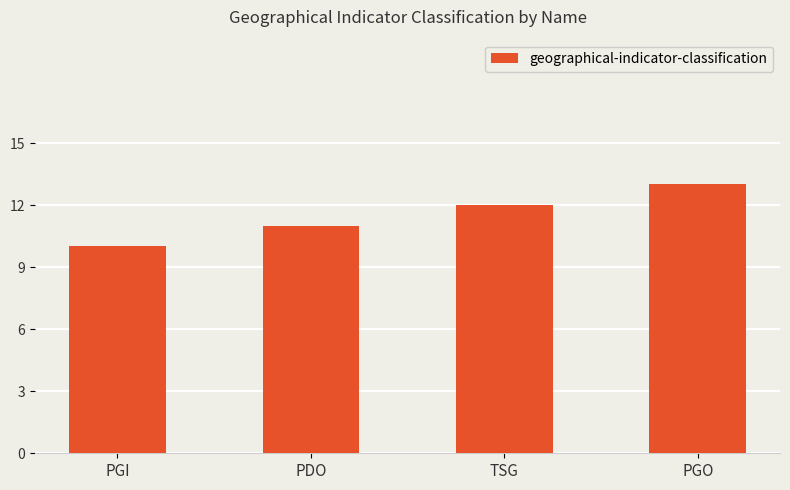

What is the maximum value shown in the chart?

13